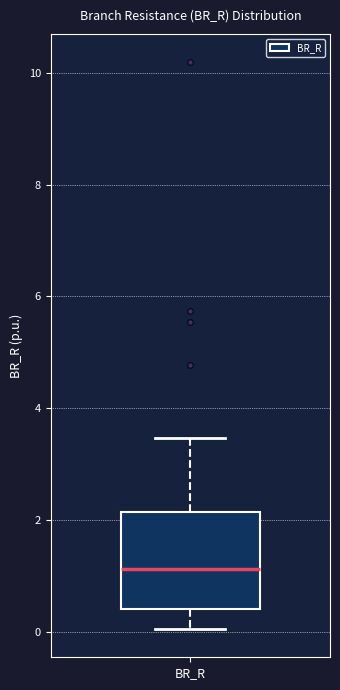

Read this box plot against the y-axis: the position of the median line, the range covered by the box, and the ends of both whiskers. The values are not printed on the chart, so give them approximately, as read against the axis.

median 1.2, box 0.4 to 2.2, whiskers 0.0 to 3.4